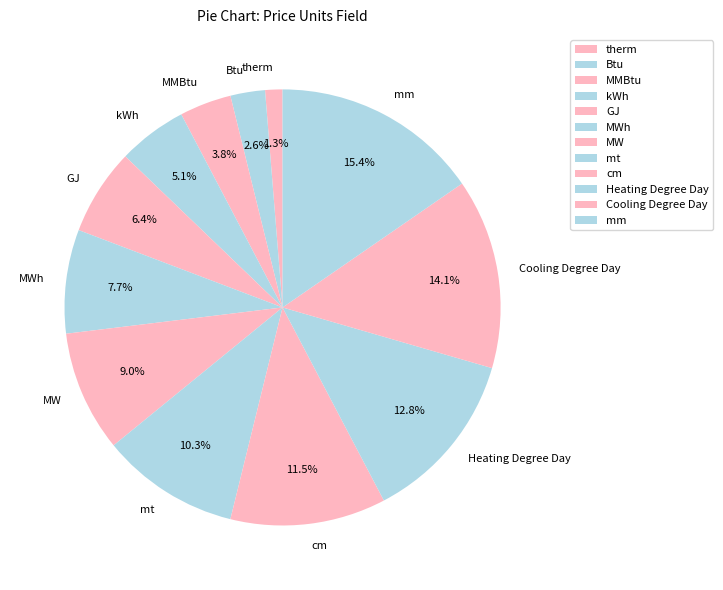

What portion of the pie excludes mm?

84.6%